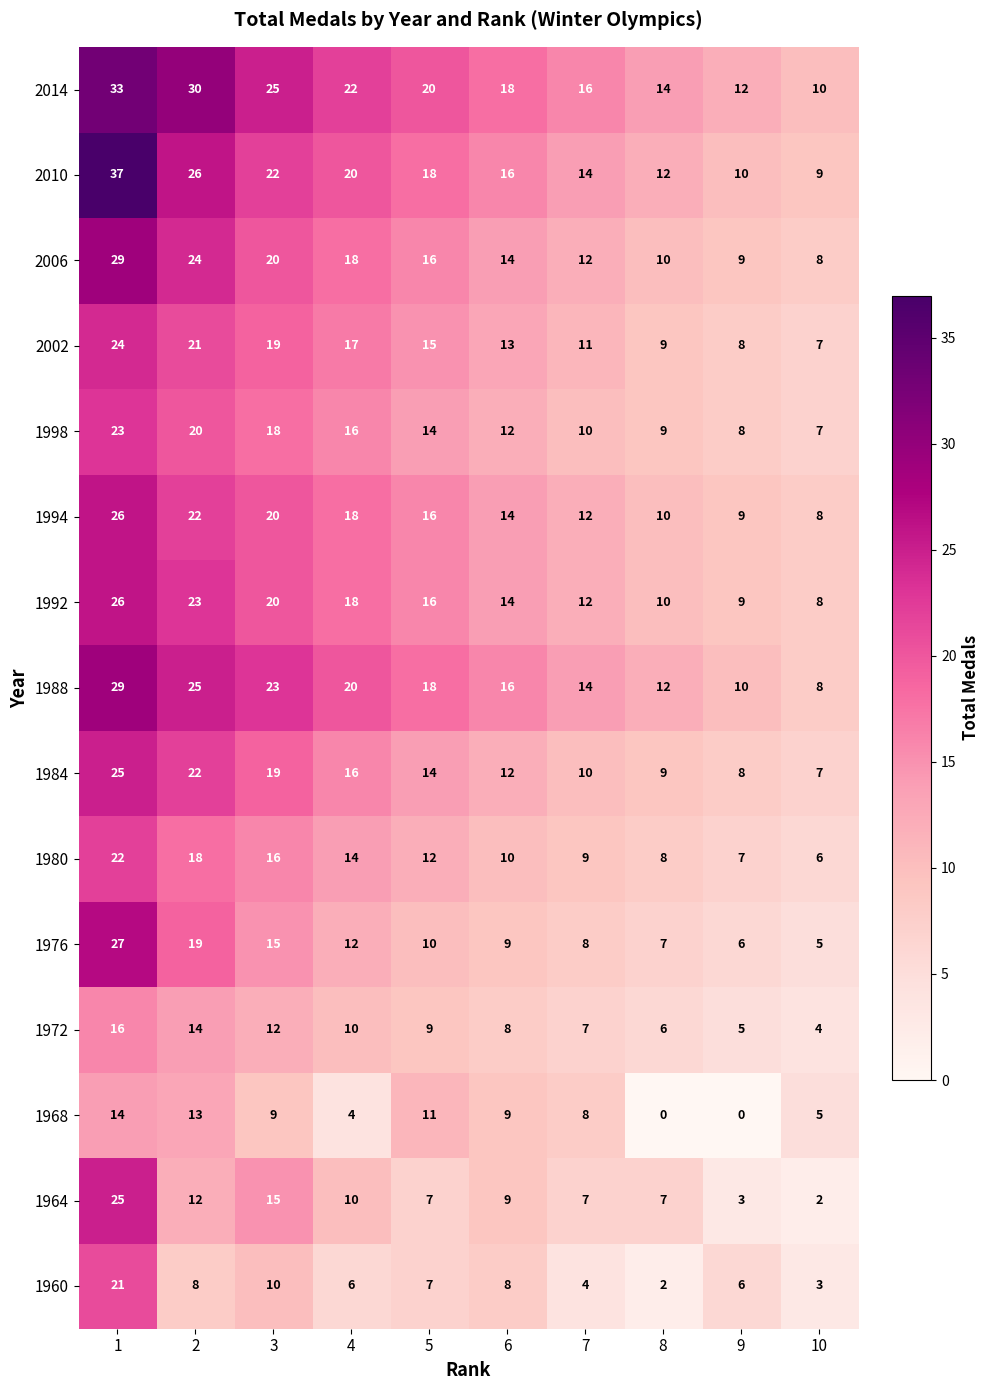

At which label is 1980 closest to 14?

4